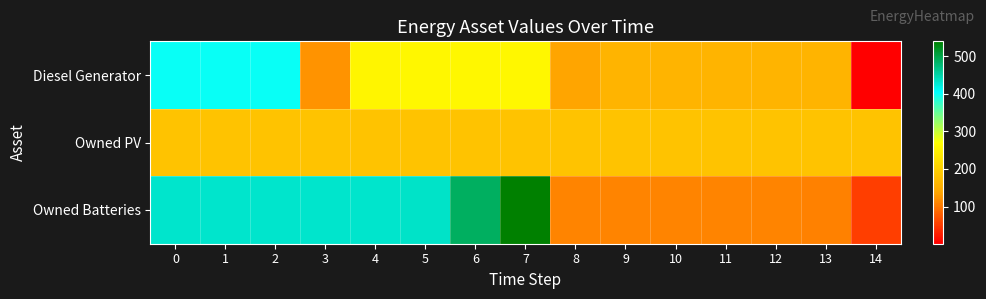

Rank the series by their maximum value, from lowest to highest.

Owned PV, Diesel Generator, Owned Batteries